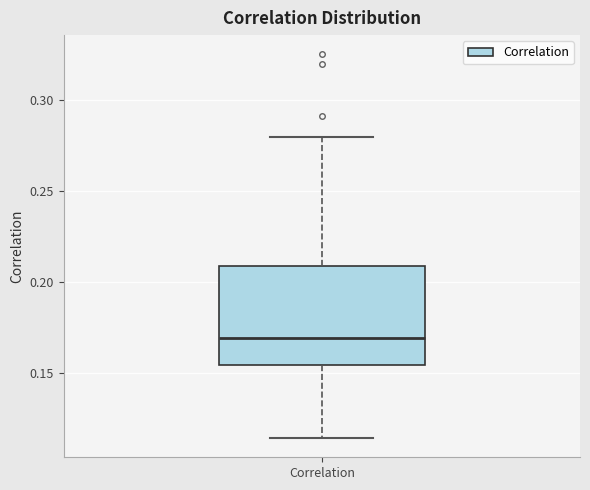

Read this box plot against the y-axis: the position of the median line, the range covered by the box, and the ends of both whiskers. The values are not printed on the chart, so give them approximately, as read against the axis.

median 0.170, box 0.155 to 0.210, whiskers 0.115 to 0.280